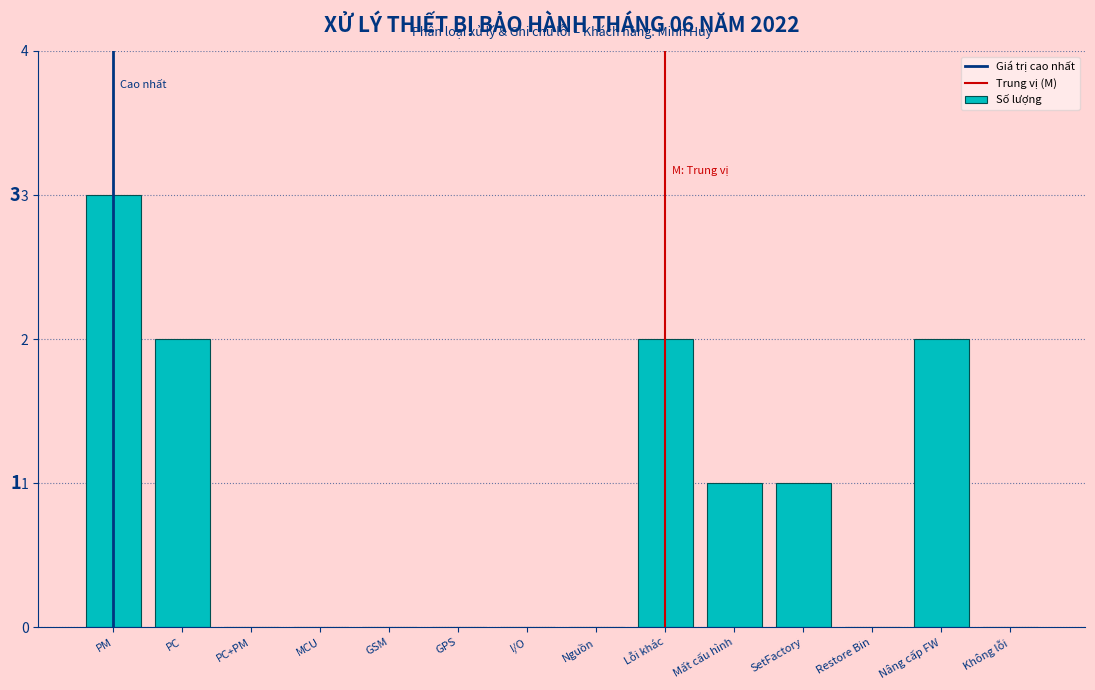

Reading left to right, extract all data points from this chart.

PM=3	PC=2	PC+PM=0	MCU=0	GSM=0	GPS=0	I/O=0	Nguồn=0	Lỗi khác=2	Mất cấu hình=1	SetFactory=1	Restore Bin=0	Nâng cấp FW=2	Không lỗi=0